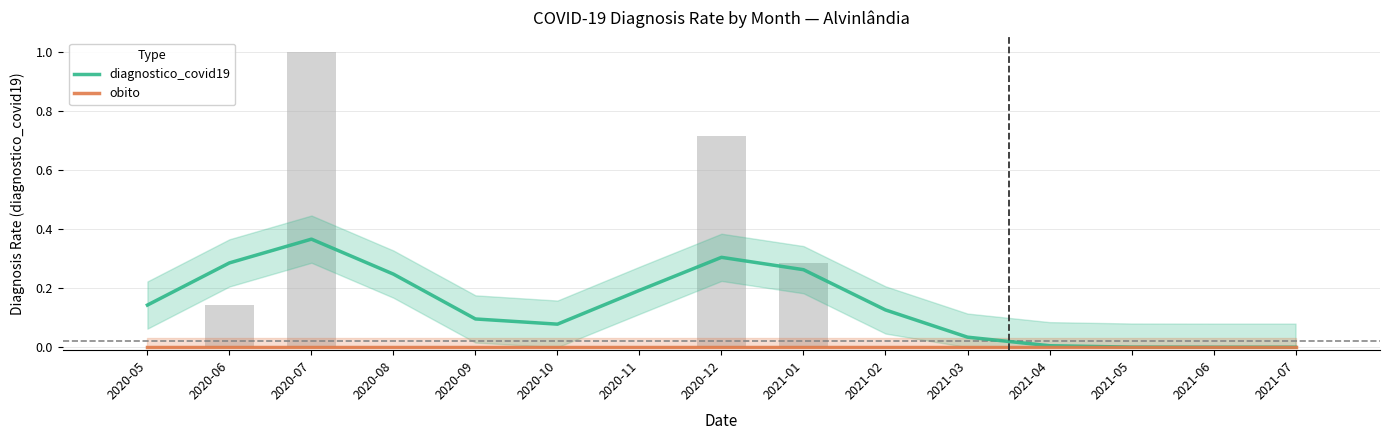

List the series in order of their peak value, lowest first.

obito, diagnostico_covid19